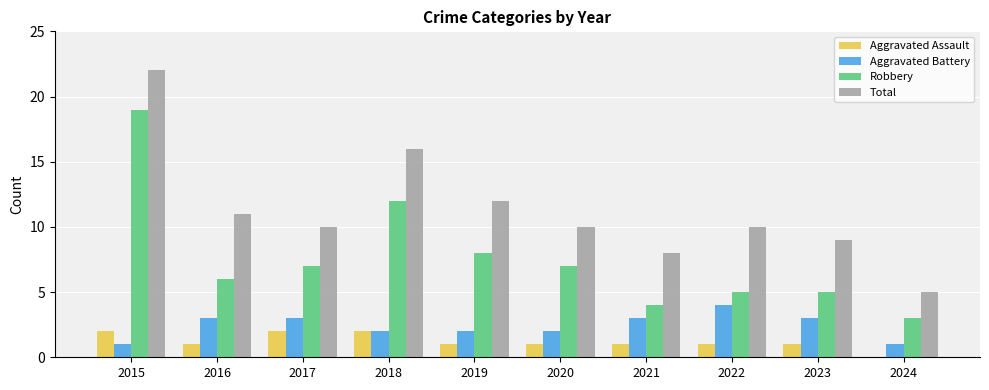

At which label is Total closest to 13?

2019